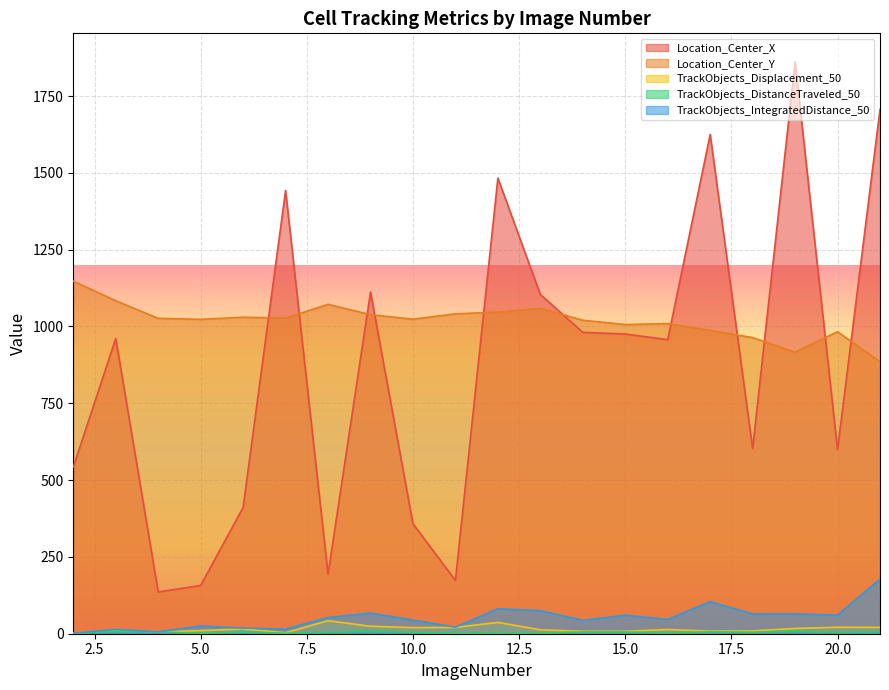

What are all the series names shown in the legend?

Location_Center_X, Location_Center_Y, TrackObjects_Displacement_50, TrackObjects_DistanceTraveled_50, TrackObjects_IntegratedDistance_50